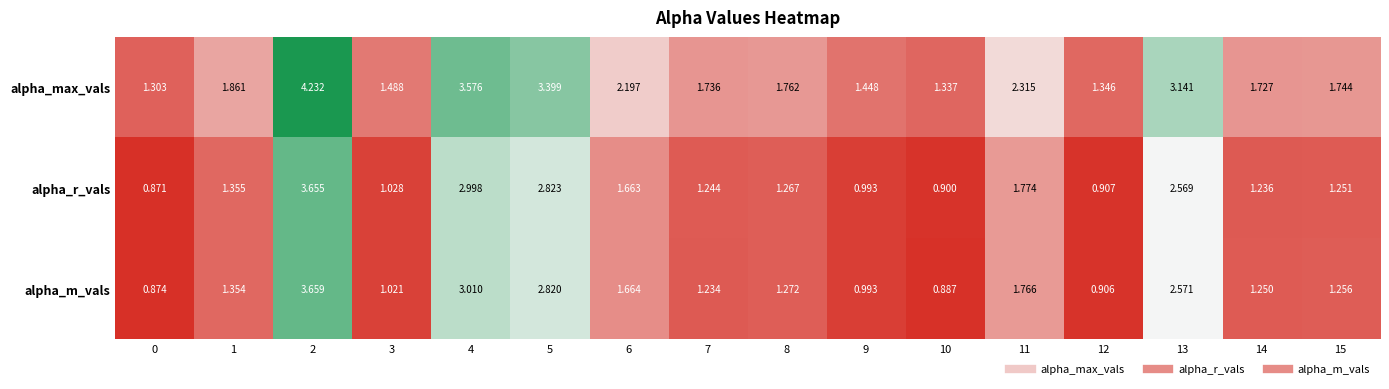

At how many categories does at least one series exceed 2?

6